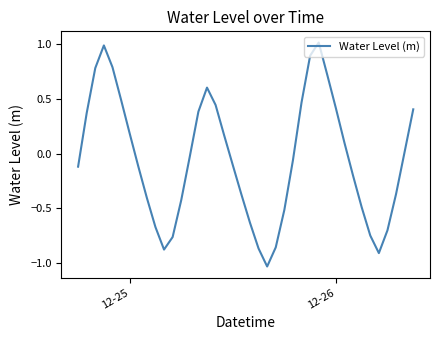

What is the greatest value displayed?

1.0